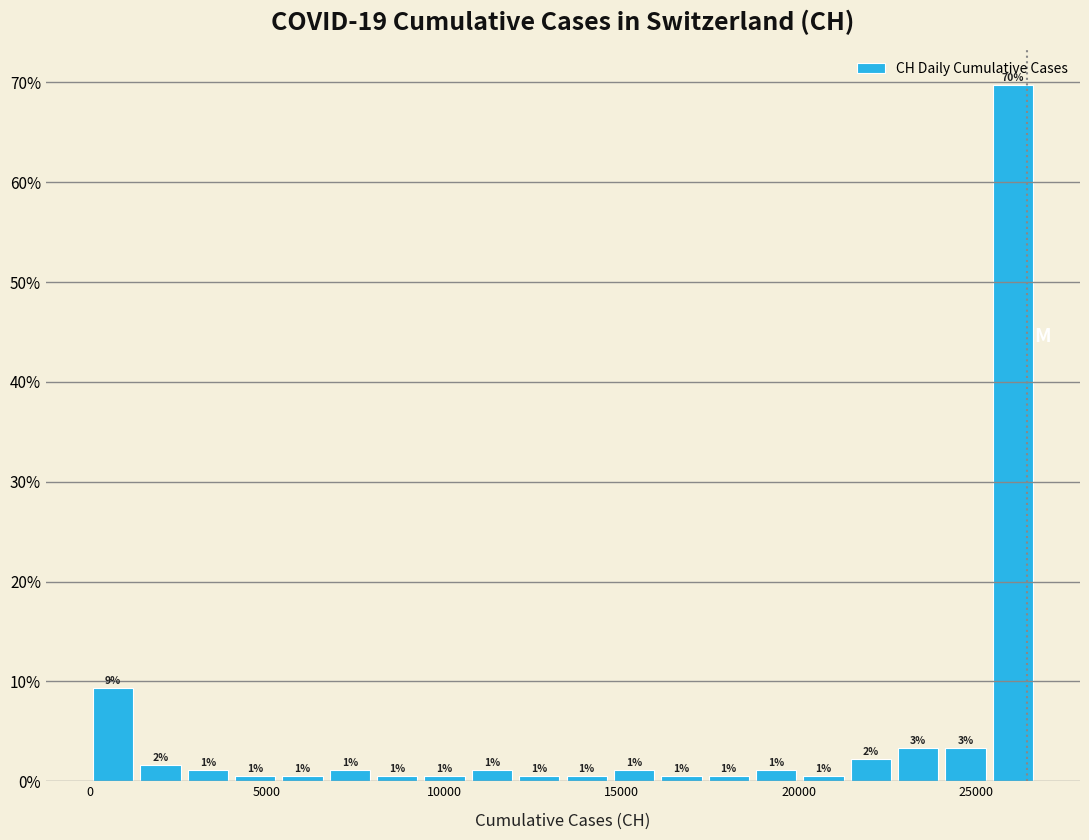

Around what value on the x-axis is the tallest bar? Give the approximate position of its centre, as read against the axis.

26000